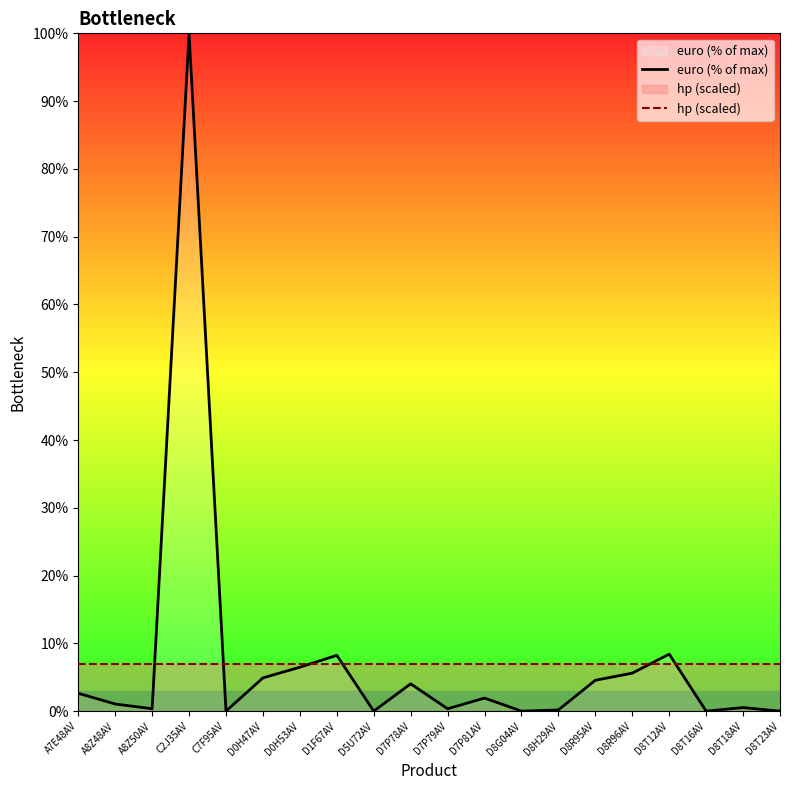

How many times do euro (% of max) and hp (scaled) cross each other?

6